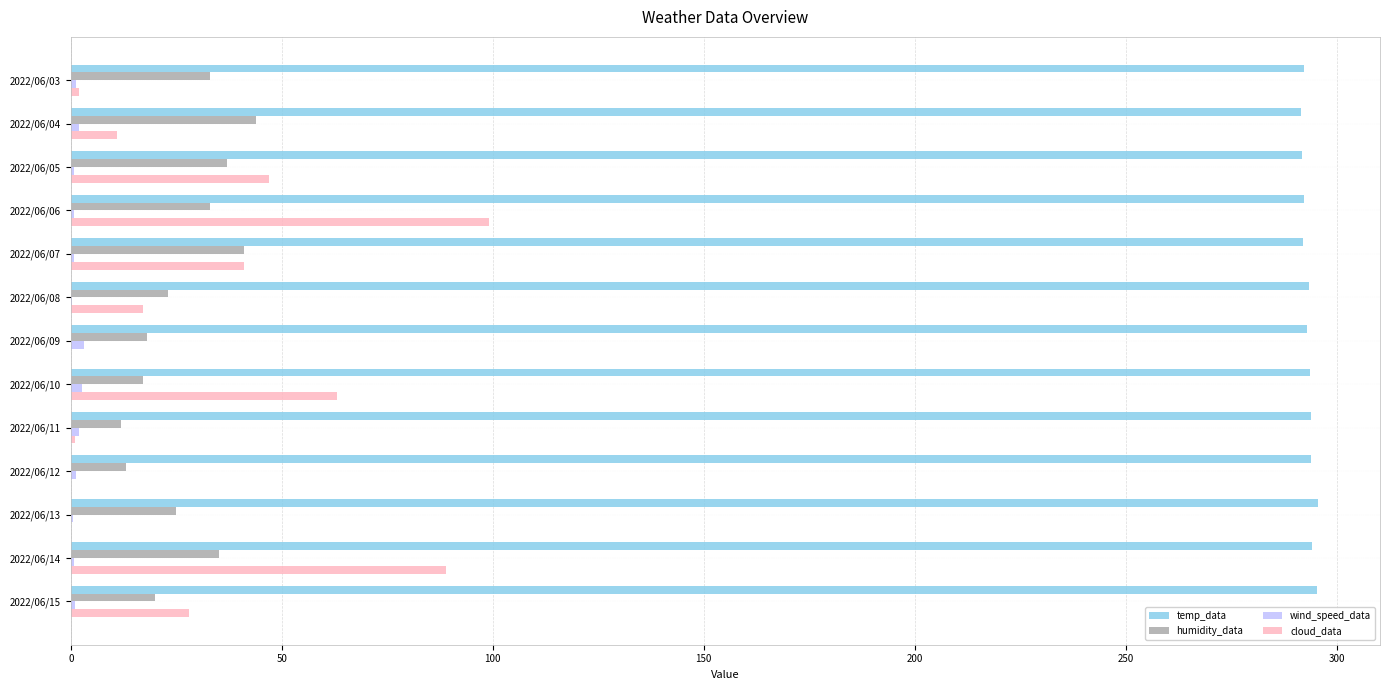

Is the value of temp_data at 2022/06/07 greater than the value of wind_speed_data at 2022/06/10?

Yes